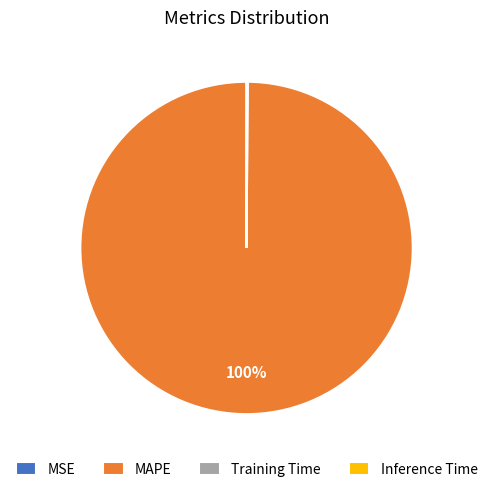

Which slice is the largest?

MAPE